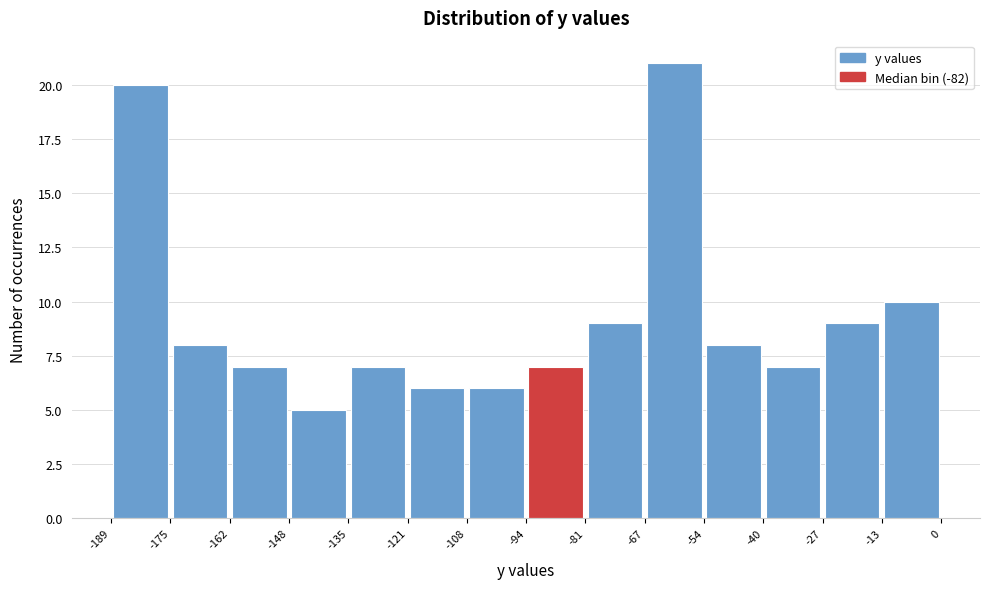

Reading left to right, transcribe this chart: for each bar, give the range it covers on the x-axis and its height. The values are not printed on the chart, so give them approximately, as read against the axis.

-189 to -175: 20
-175 to -162: 8
-162 to -148: 7
-148 to -135: 5
-135 to -121: 7
-121 to -108: 6
-108 to -94: 6
-94 to -81: 7
-81 to -67: 9
-67 to -54: 21
-54 to -40: 8
-40 to -27: 7
-27 to -13: 9
-13 to 0: 10